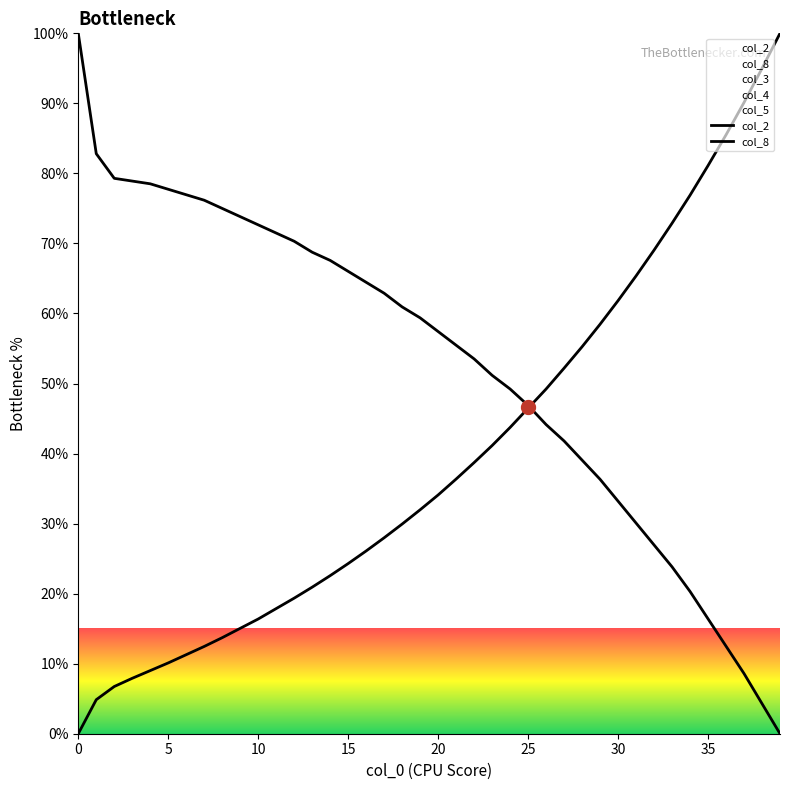

Which series contains the highest Y value?

col_2